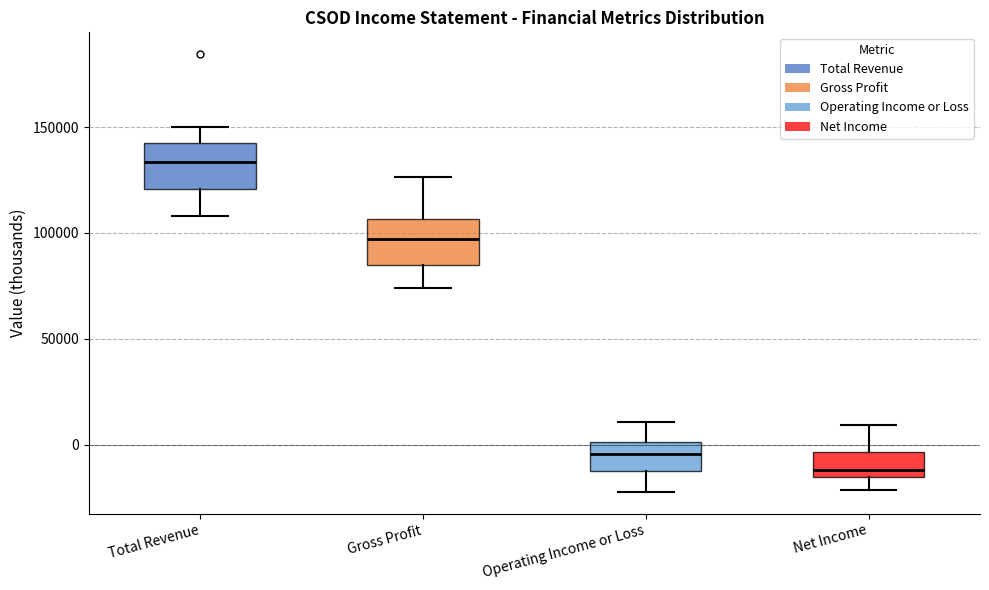

Reading left to right, read every box against the y-axis: the position of its median line, the range the box covers, and the ends of its whiskers. The values are not printed on the chart, so give them approximately, as read against the axis.

Total Revenue: median 135000, box 120000 to 145000, whiskers 110000 to 150000
Gross Profit: median 95000, box 85000 to 105000, whiskers 75000 to 125000
Operating Income or Loss: median -5000, box -10000 to 0, whiskers -20000 to 10000
Net Income: median -10000, box -15000 to -5000, whiskers -20000 to 10000